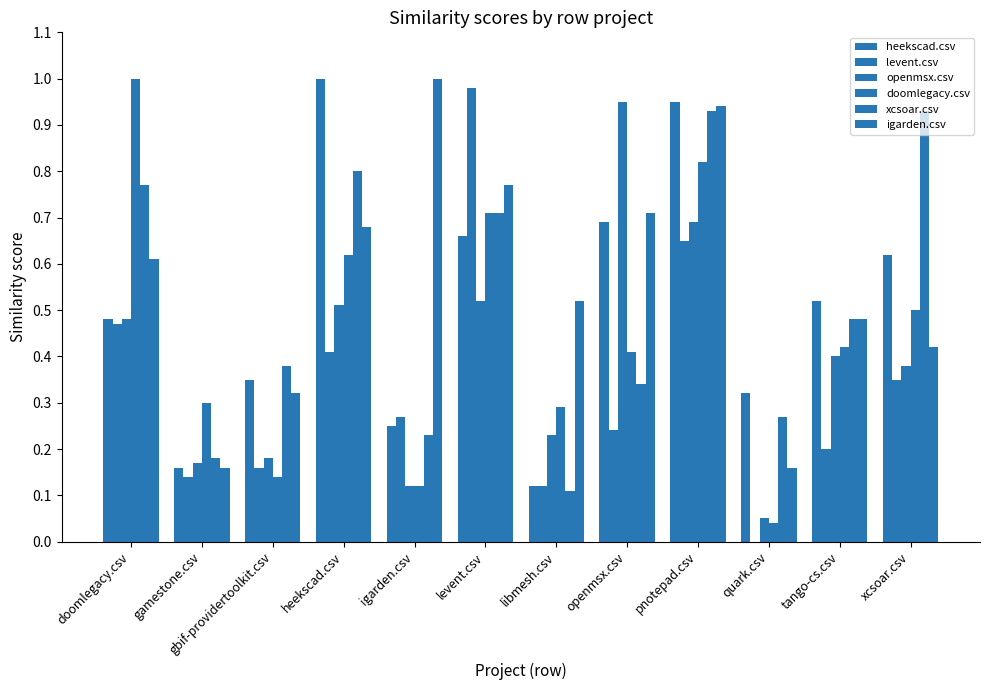

How many groups of bars are there?

12